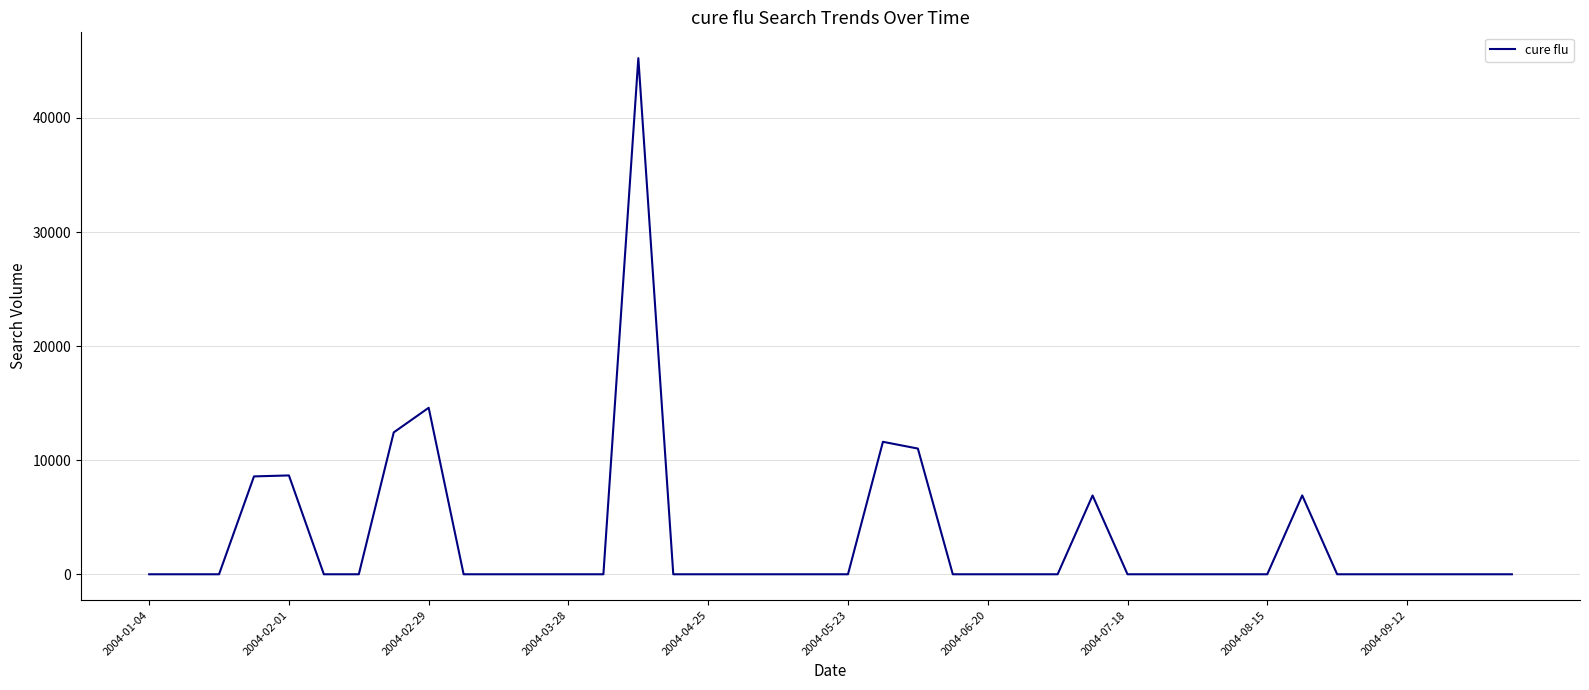

What is the maximum value shown in the chart?

45239.4